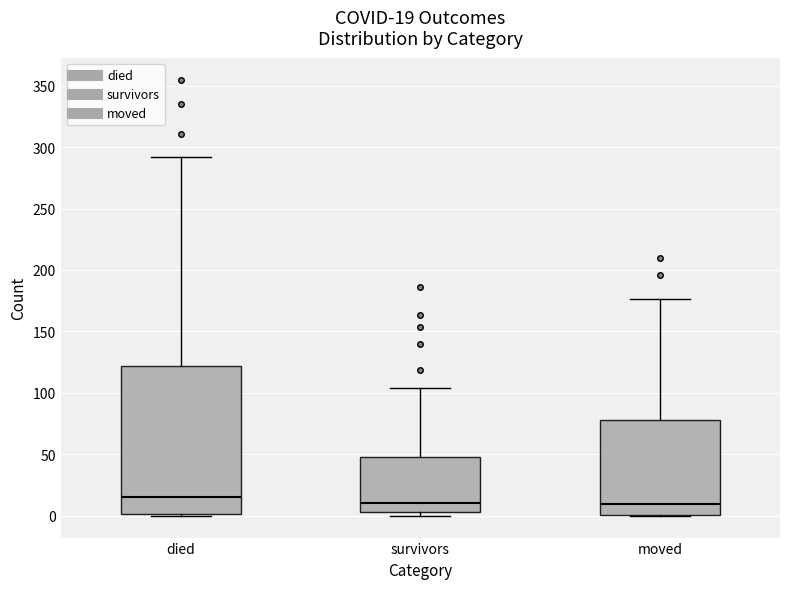

Which box is the tallest, from its lower edge to its upper edge?

died